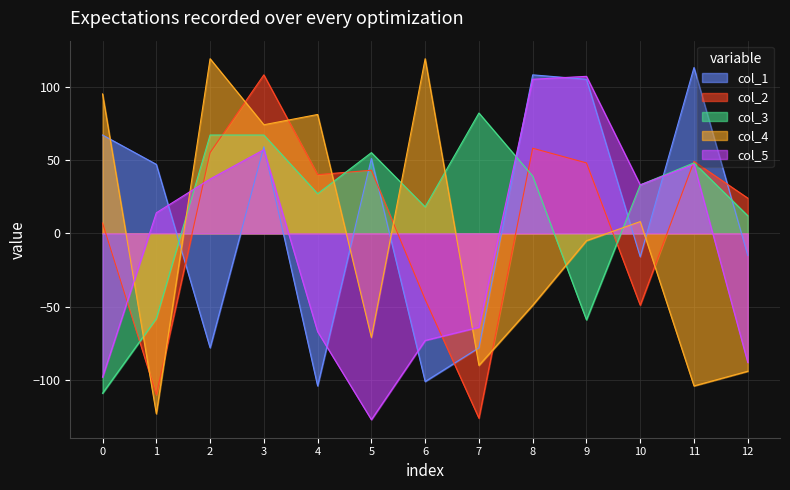

What is the value of the col_5 point at the 9th from the left?

105